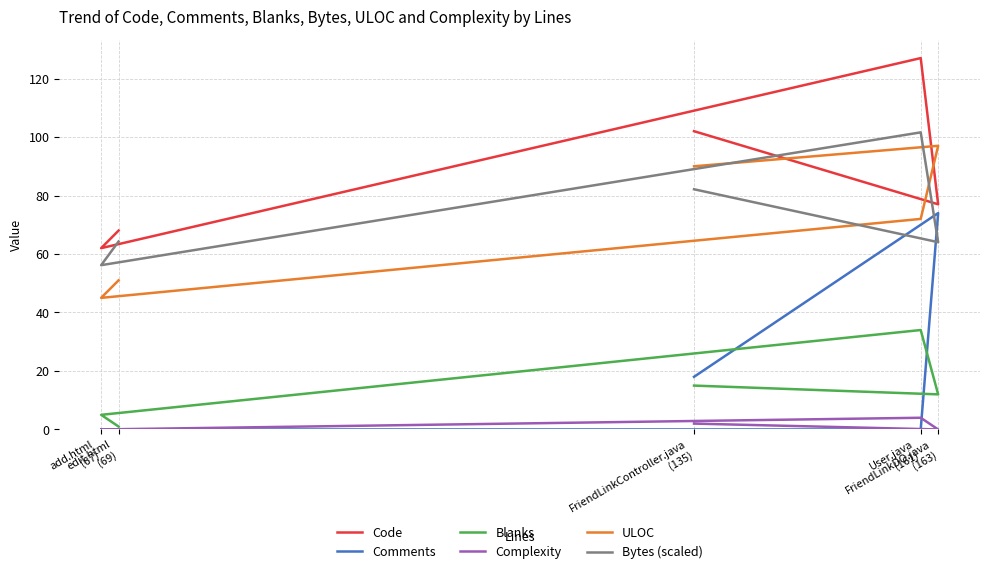

What is the difference between the ULOC values at edit.html
(69) and add.html
(67)?

6.0